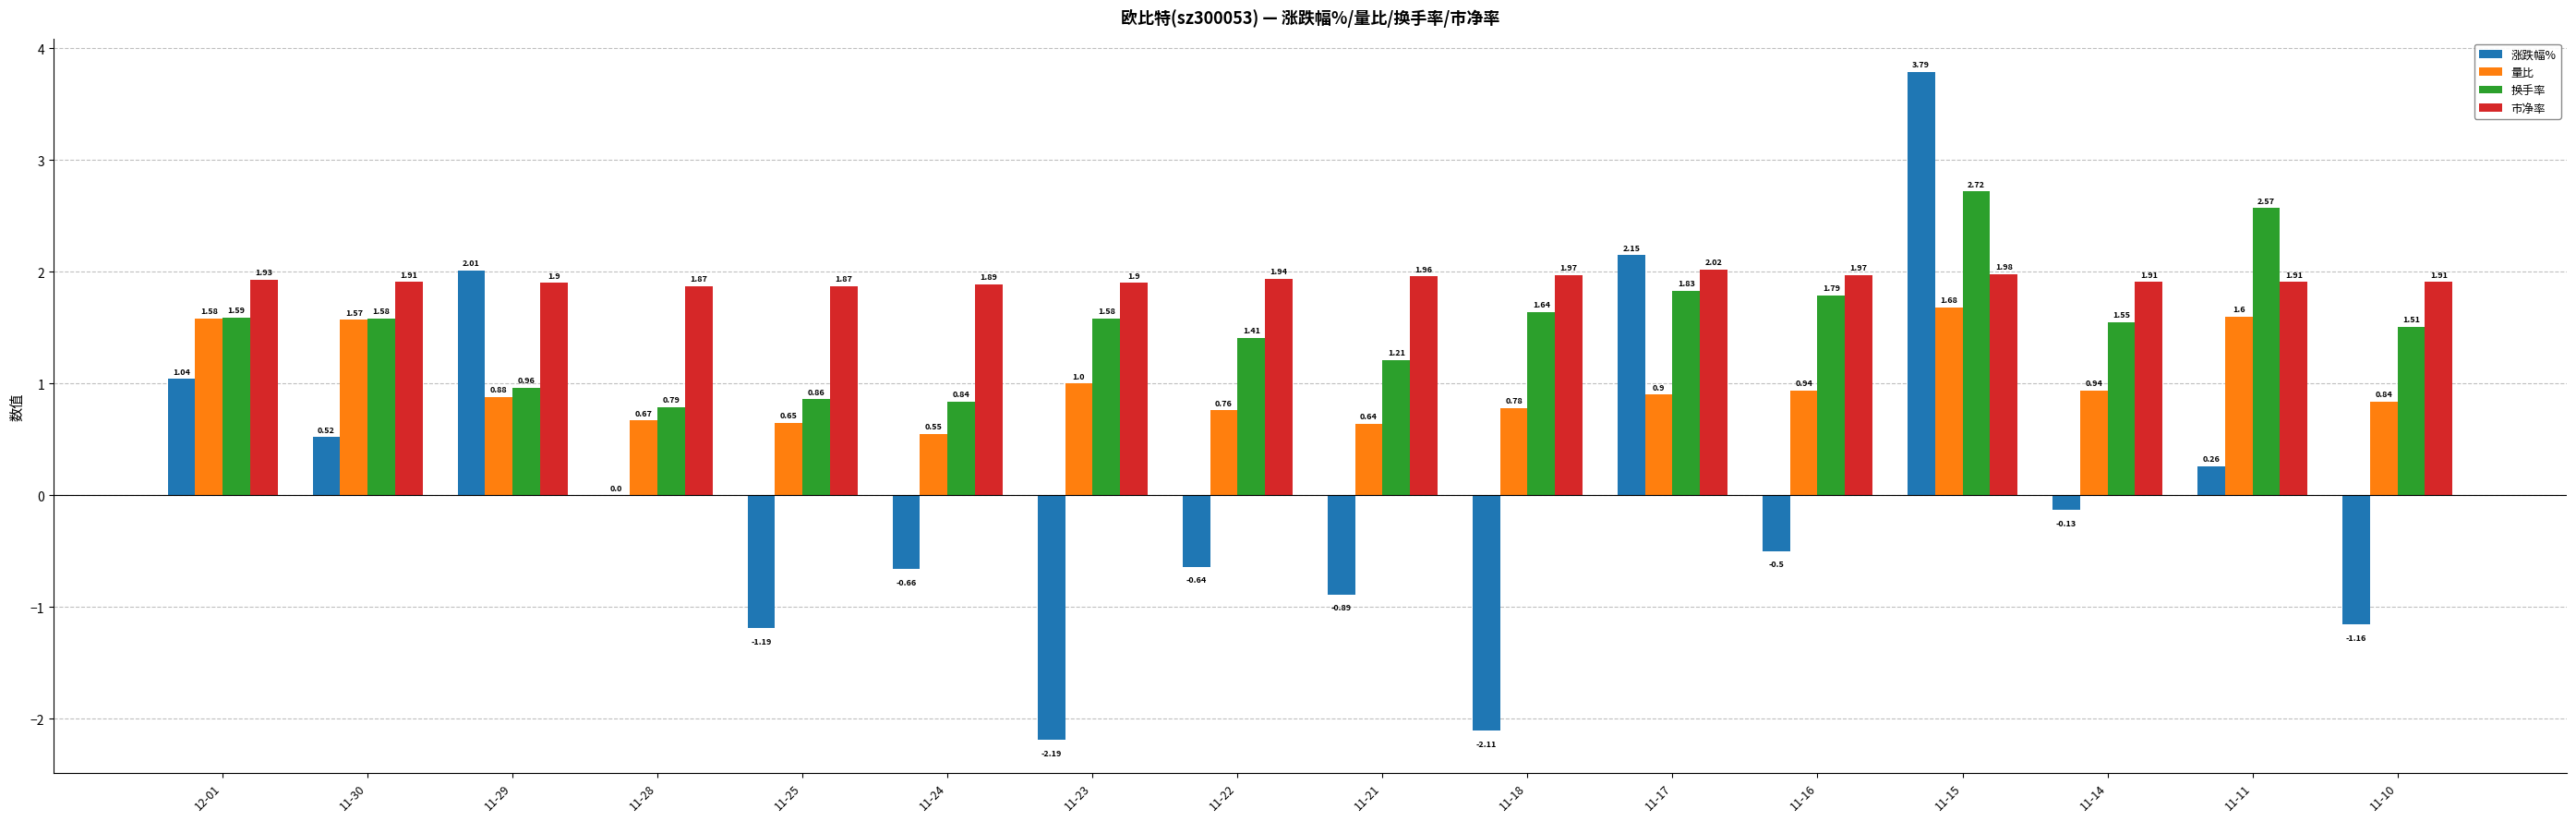

What is the sum of all 量比 values?

16.0